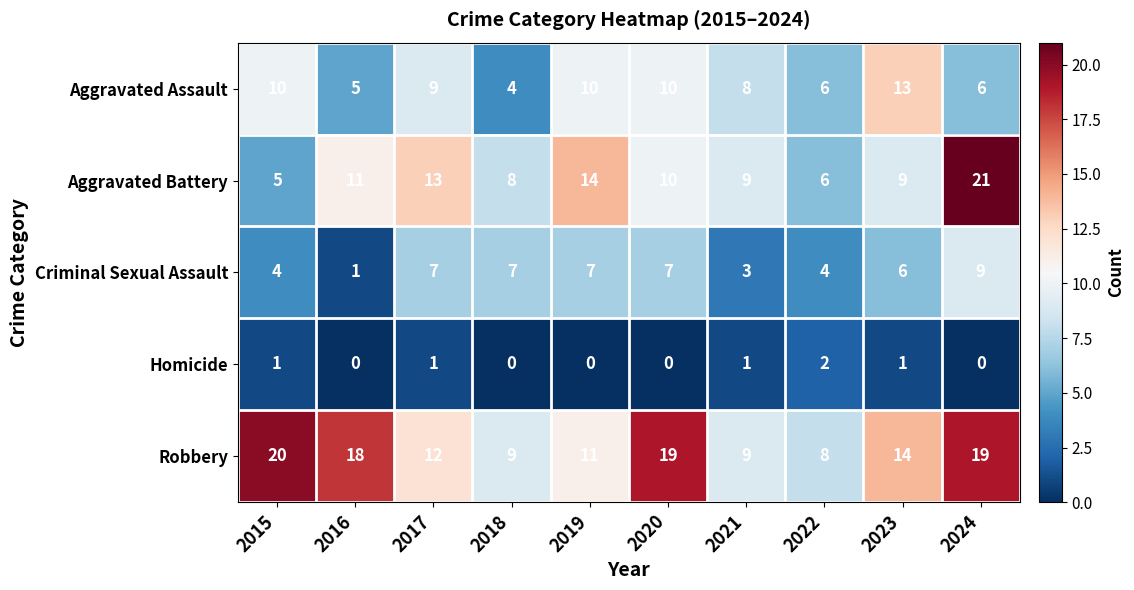

Which series has the largest total across all categories?

Robbery